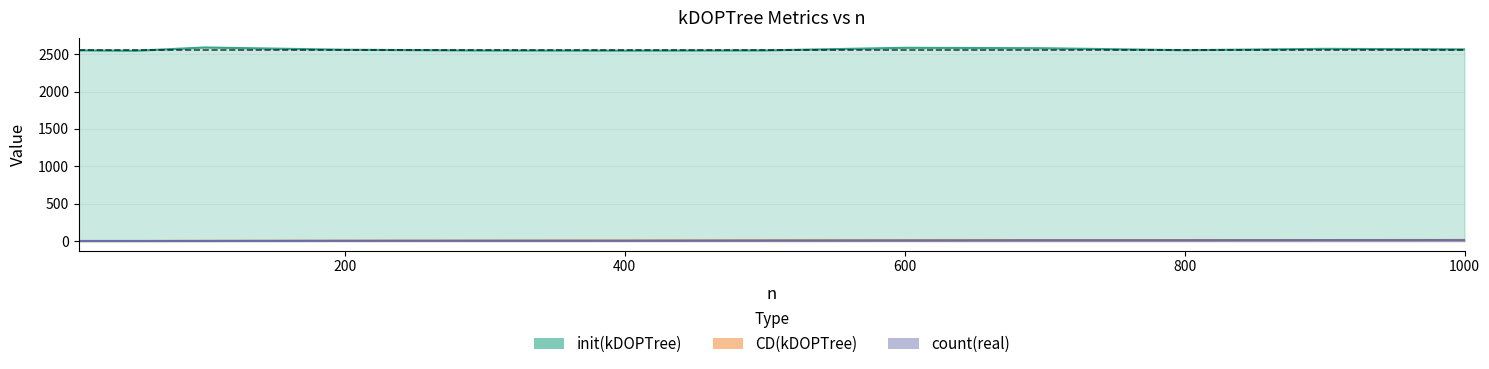

Reading left to right, list all the values displayed in this chart.

init(kDOPTree): 2551	2545	2589	2559	2549	2547	2550	2585	2579	2553	2571	2564
CD(kDOPTree): 0	0	2	3	4	5	7	8	10	11	12	14
count(real): 0	0	0	2	3	3	5	7	9	9	11	11